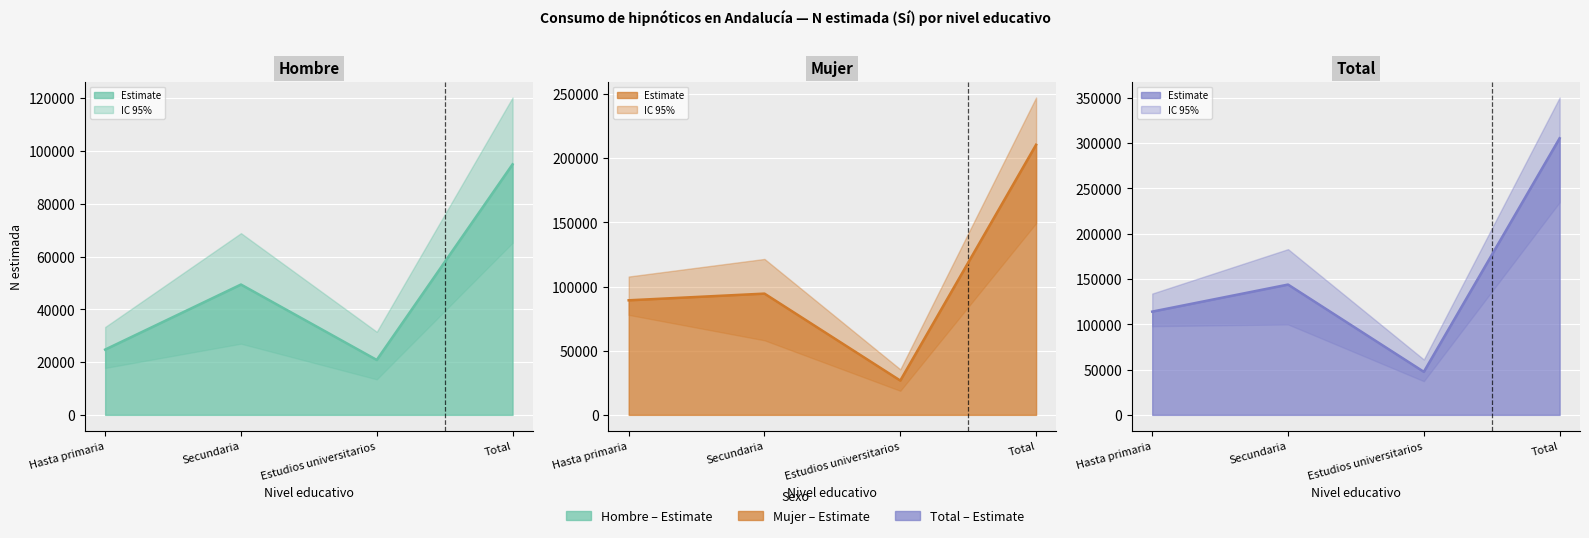

True or false: Hombre - N estimada (Si) and Mujer - N estimada (Si) cross at least once.

False